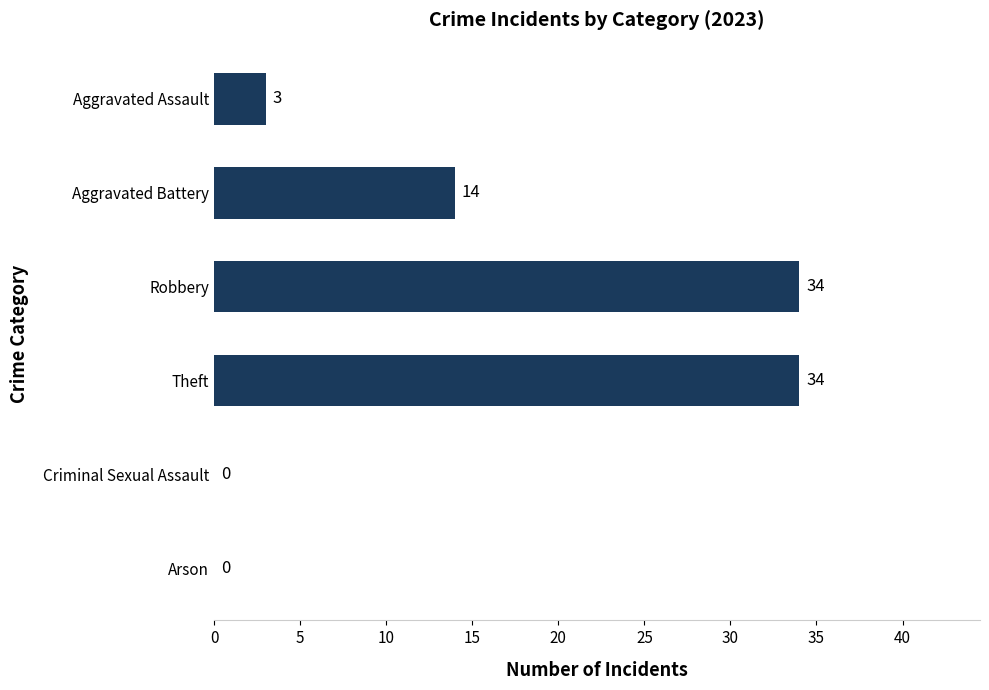

Where is the data nearest to the value 17?

Aggravated Battery